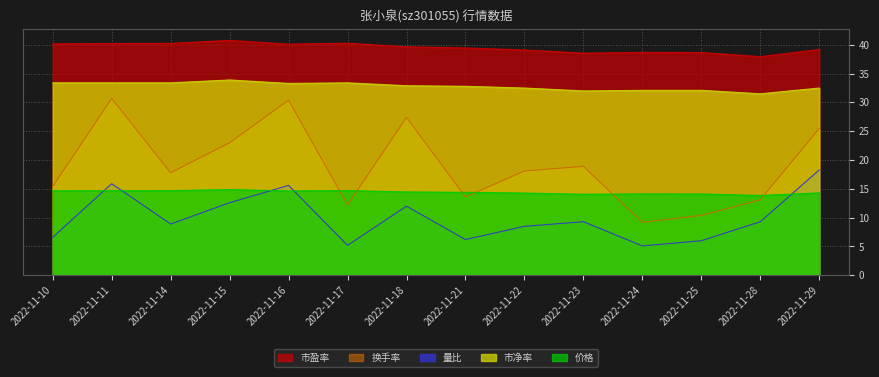

What is the difference between the highest and lowest values at 2022-11-14?

31.4